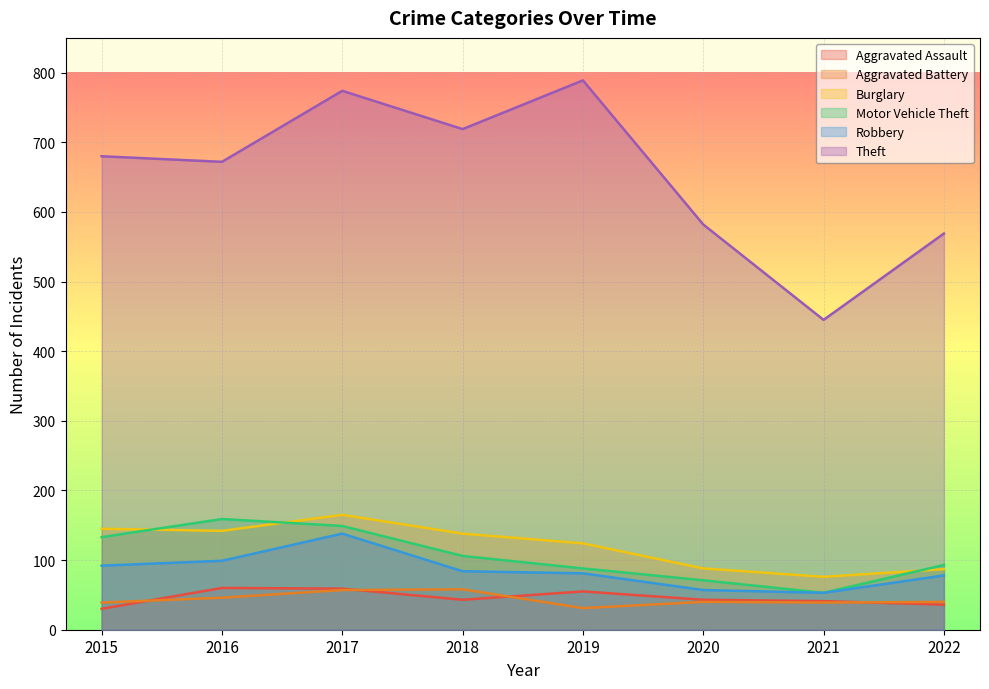

True or false: Robbery has a value of 86 at 2020.

False